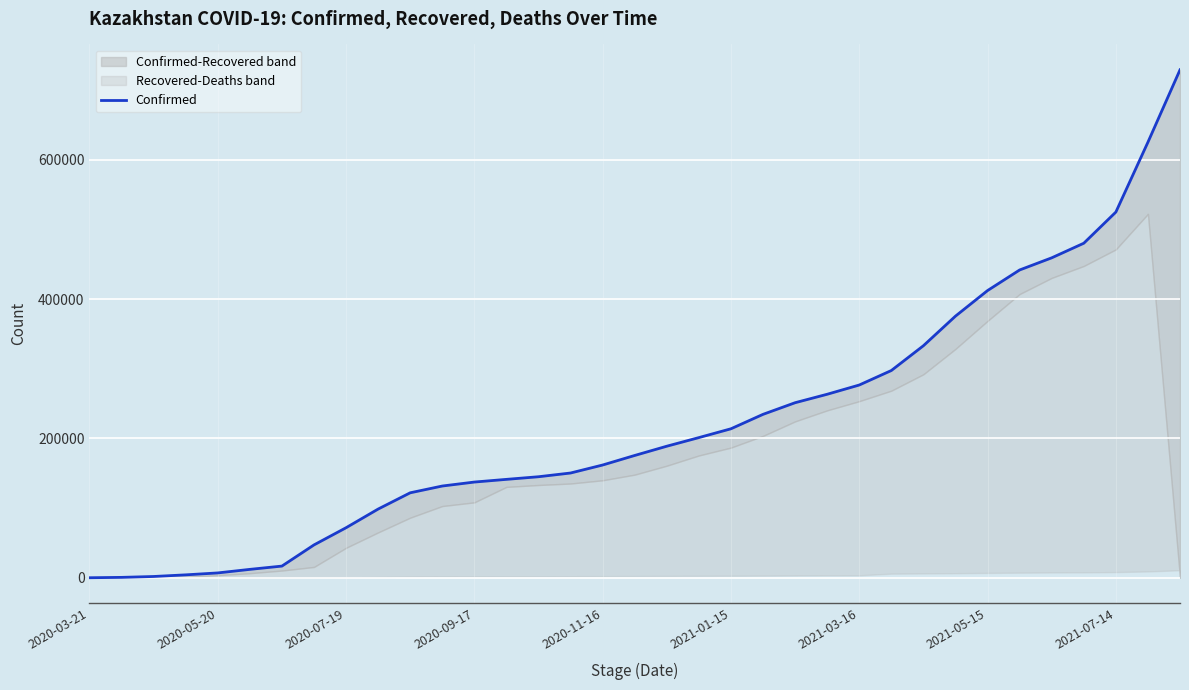

What is the sum of the values at 30 and 21?

693781